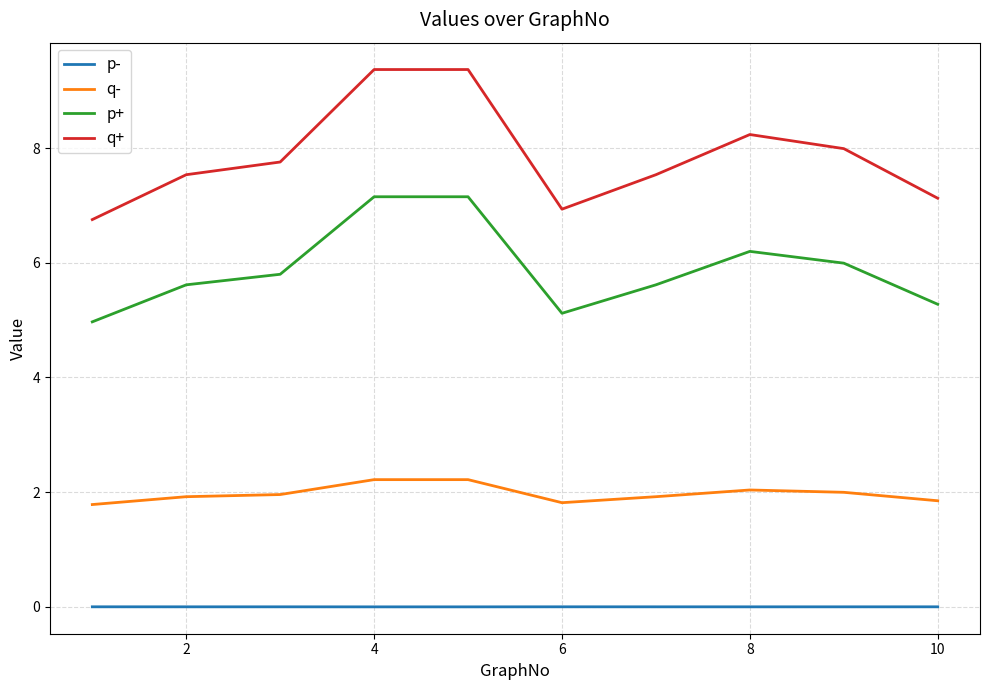

True or false: q+ and q- intersect in this chart.

False